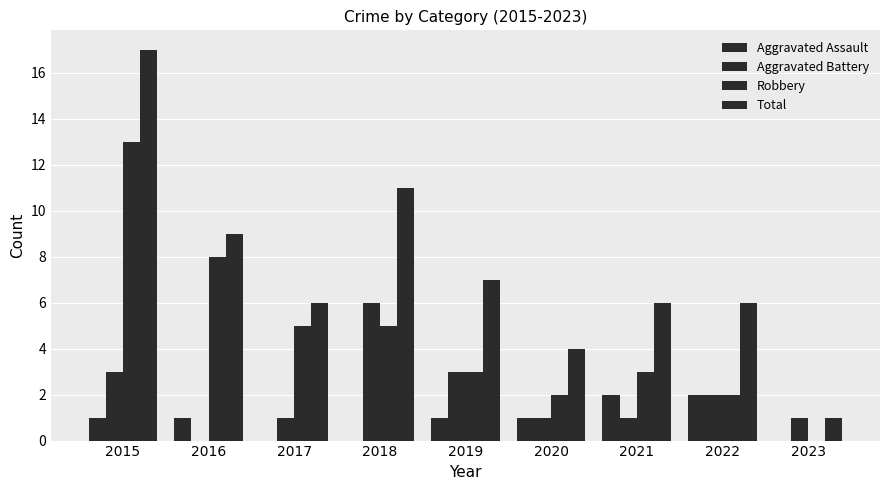

Are the bars grouped side by side (vs. stacked)?

Yes